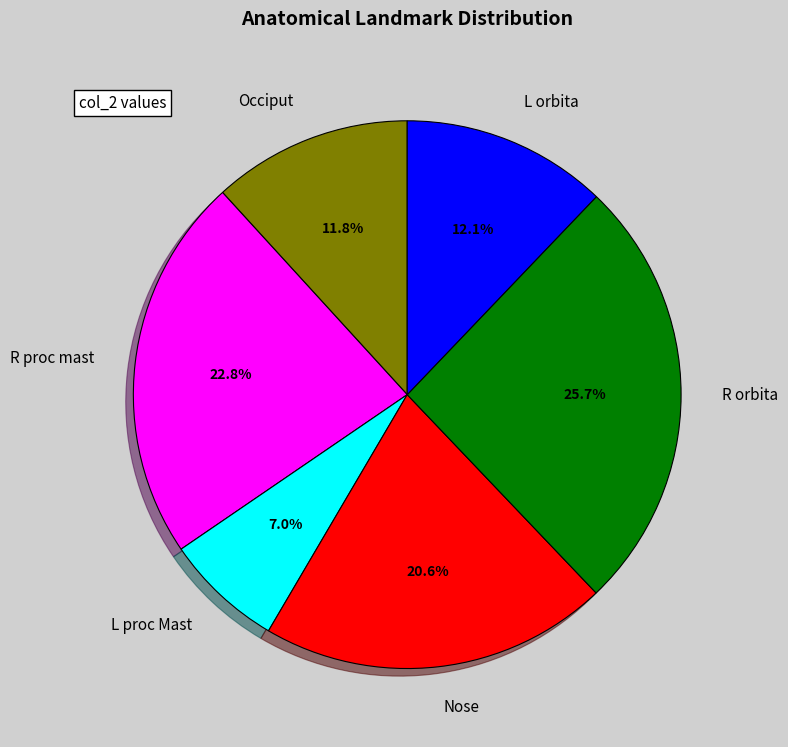

How many segments does this pie chart have?

6